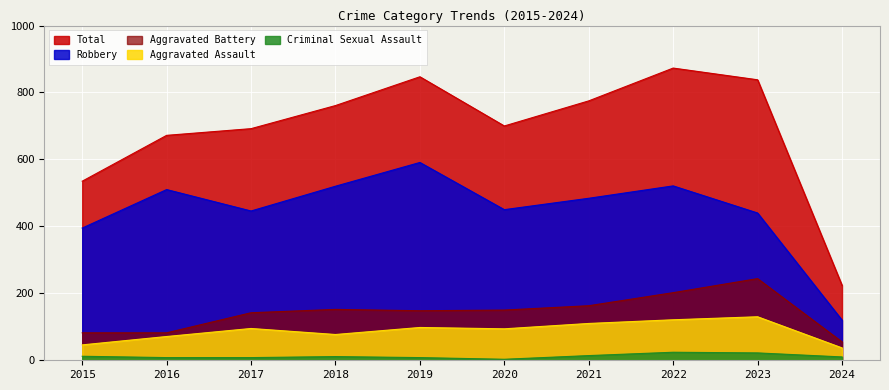

Reading right to left, extract all data points from this chart.

Aggravated Assault: 37	130	121	110	94	98	77	95	71	46
Aggravated Battery: 55	244	202	163	150	148	152	142	82	82
Criminal Sexual Assault: 10	22	24	14	3	8	11	8	8	12
Robbery: 120	440	521	484	450	591	520	446	510	395
Total: 224	838	873	775	700	847	761	692	672	535